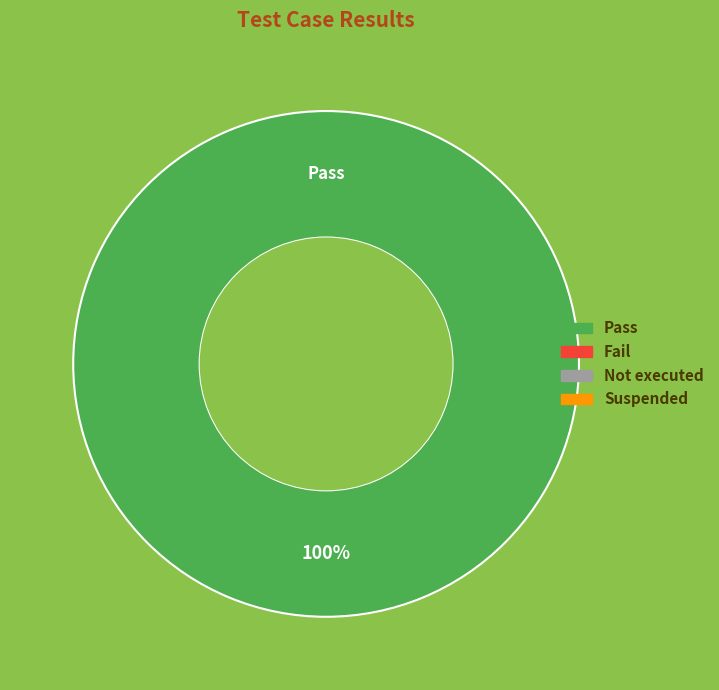

Is there any slice that represents more than half of the pie?

Yes